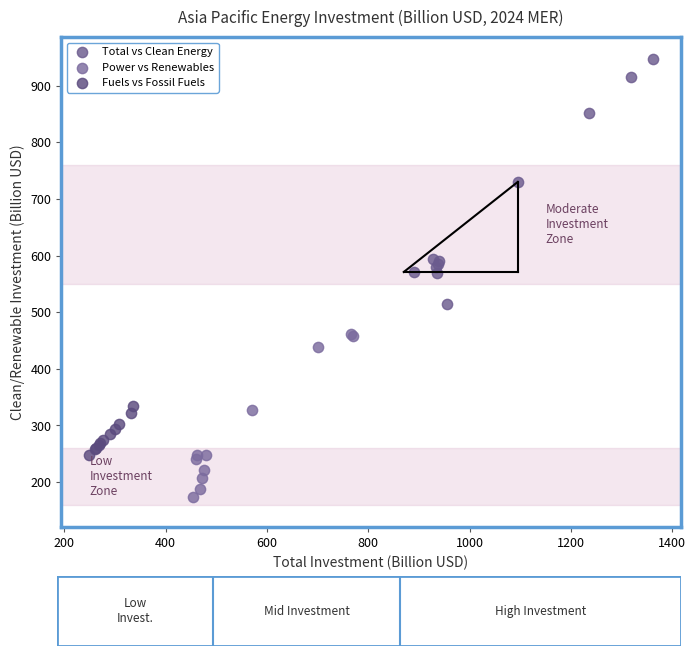

Which series contains the lowest Y value?

Power vs Renewables